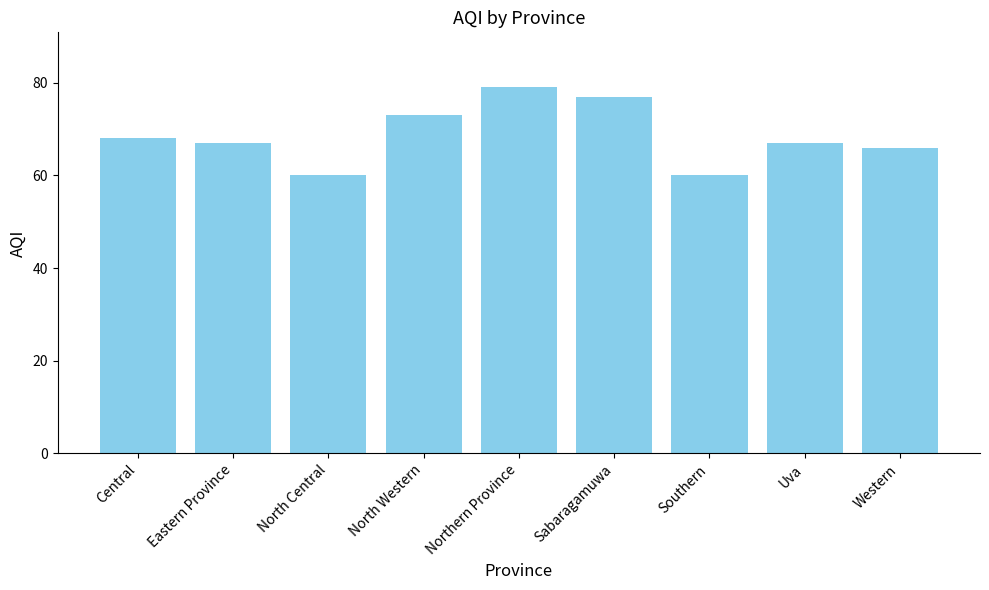

What is the smallest value displayed?

60